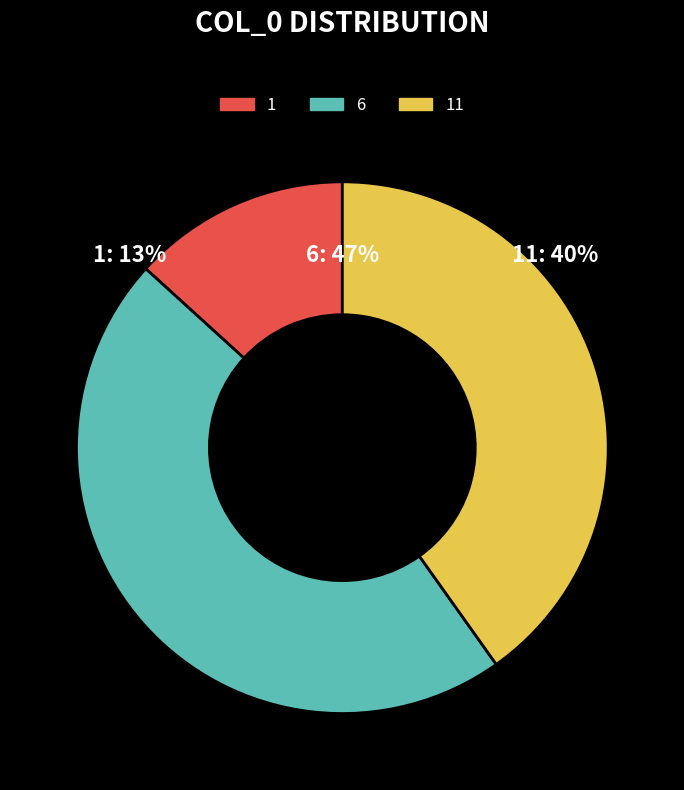

How many slices are in this pie chart?

3